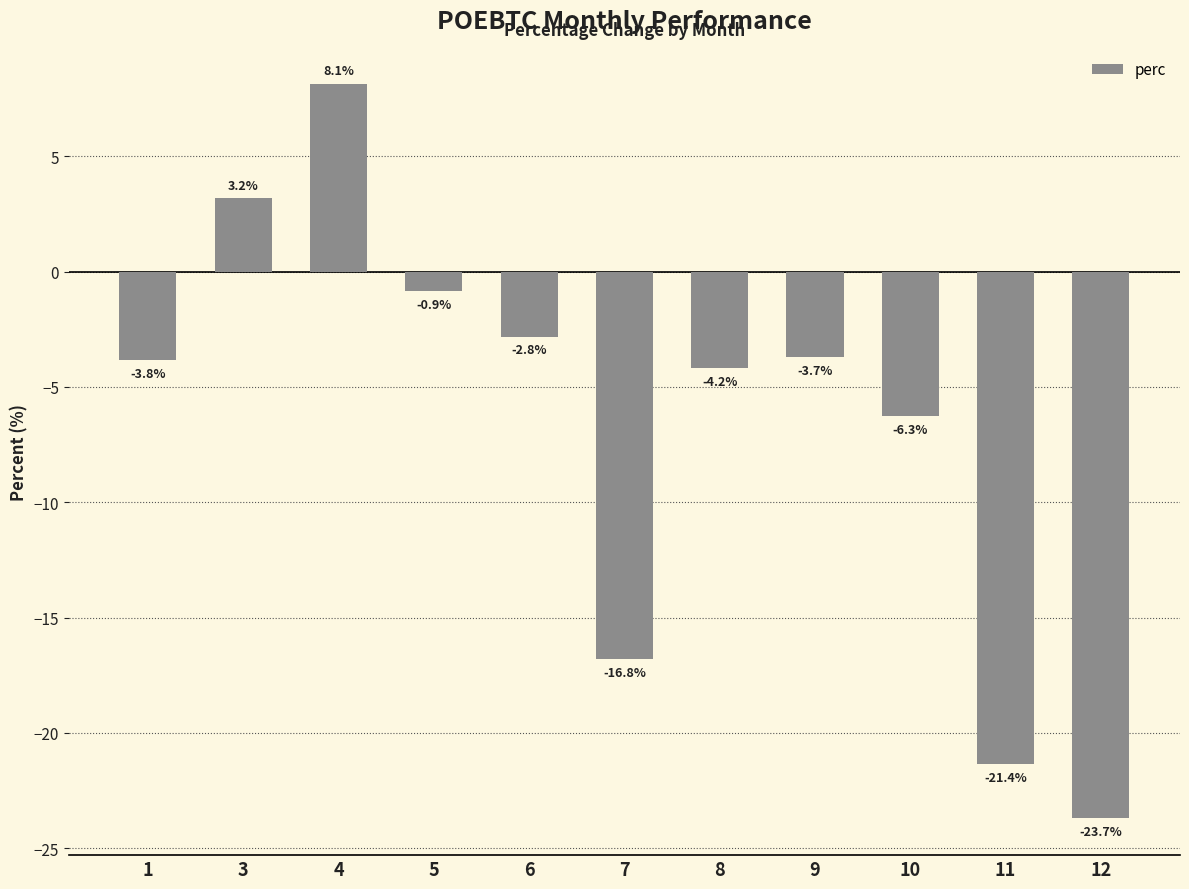

Does the chart contain stacked bars?

No